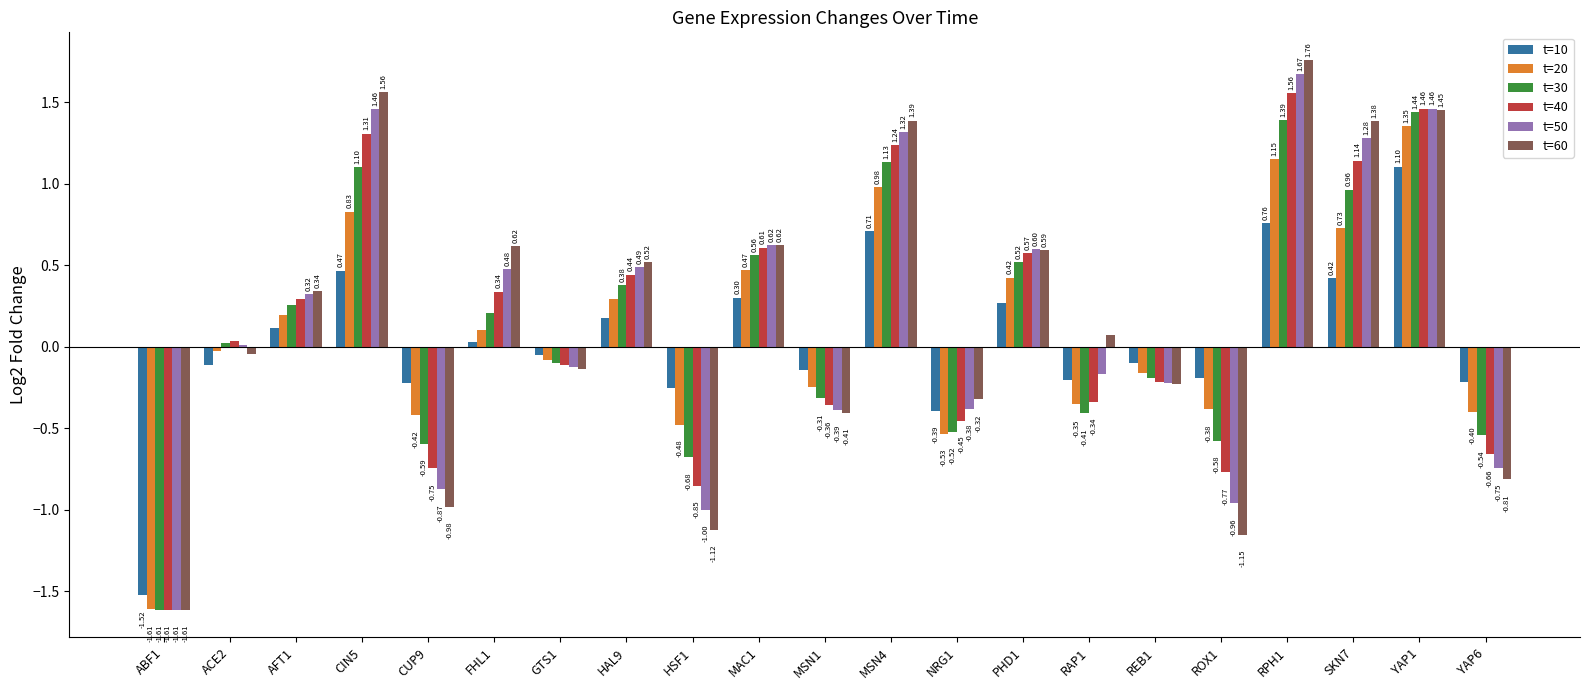

Which series changed the most between GTS1 and NRG1?

t=20